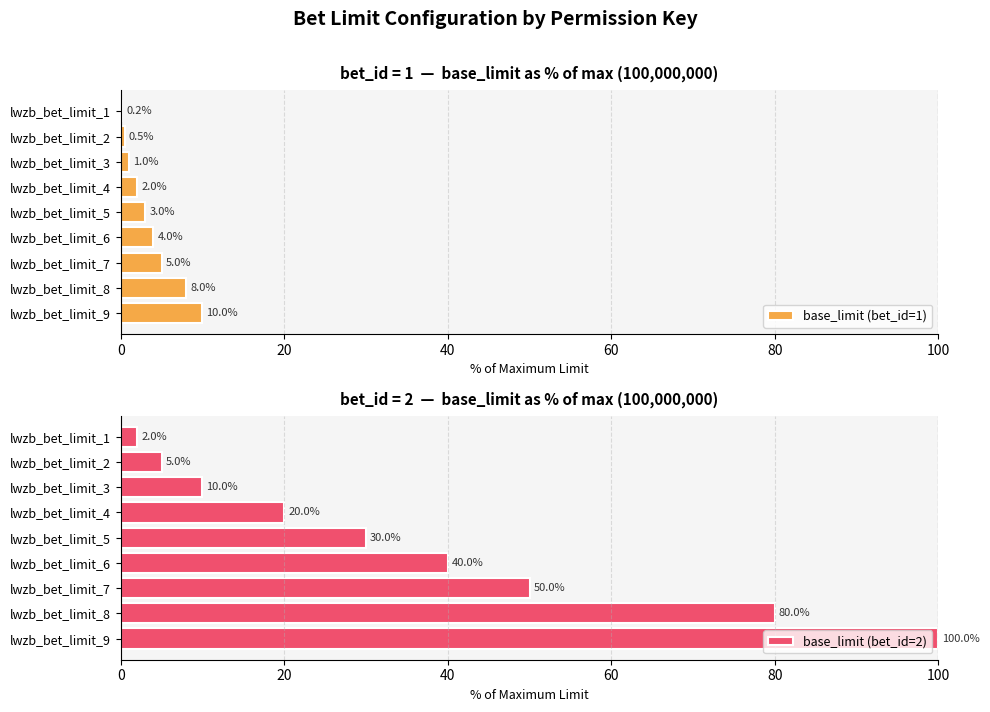

What is the smallest value displayed?

0.2